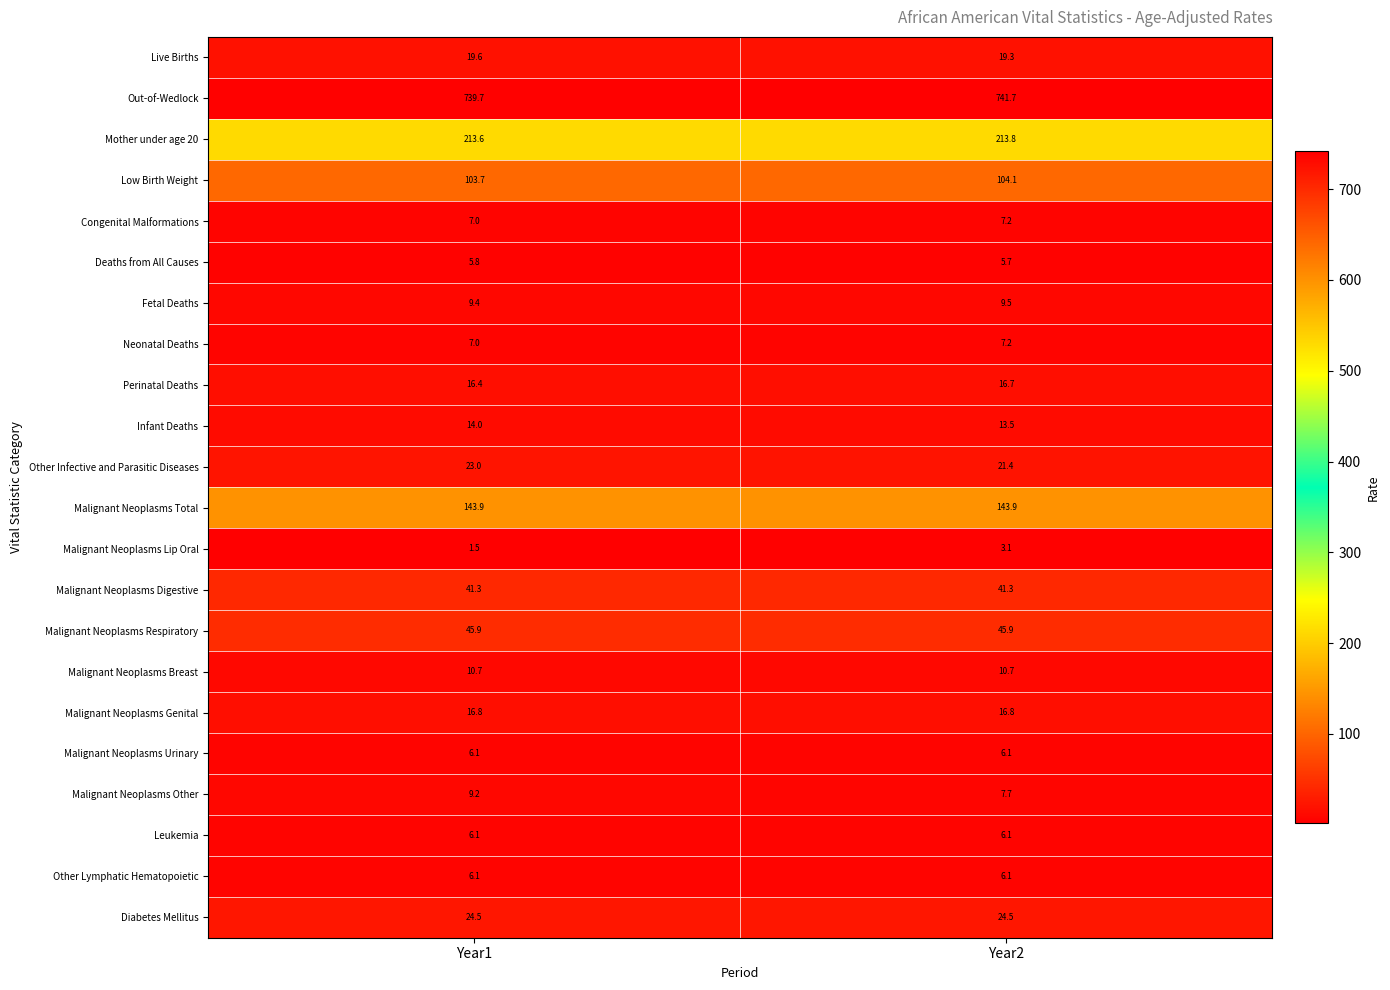

What is the minimum value shown in the chart?

1.5